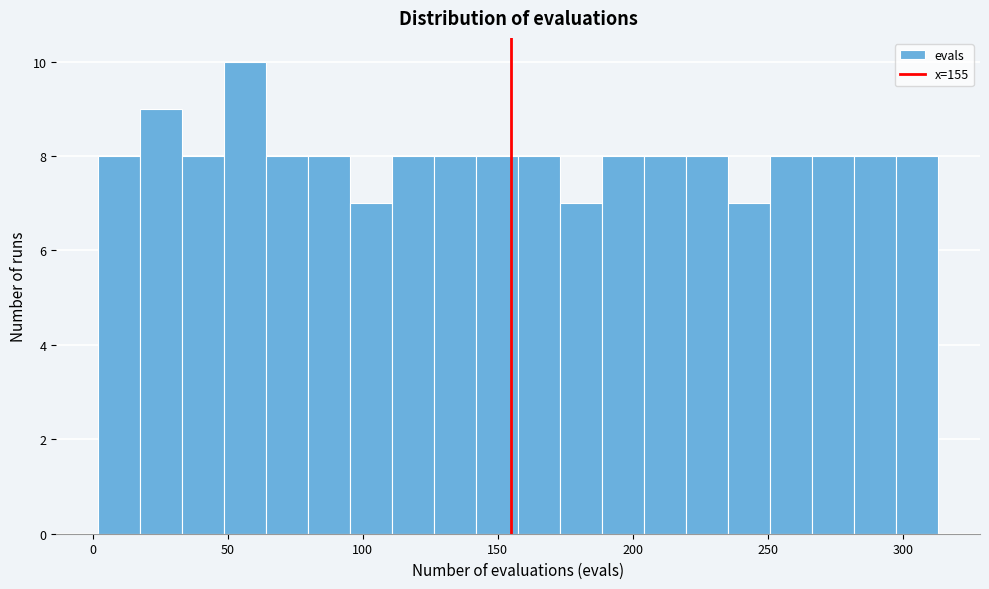

Around what value on the x-axis is the tallest bar? Give the approximate position of its centre, as read against the axis.

55